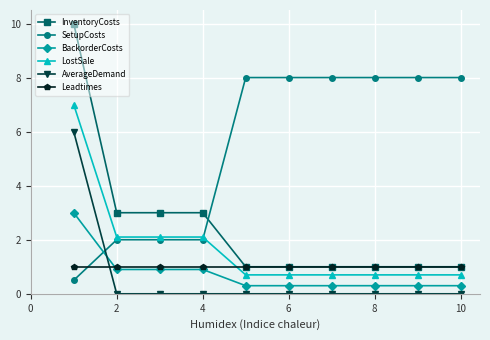

What is the sum of all LostSale values?

17.5